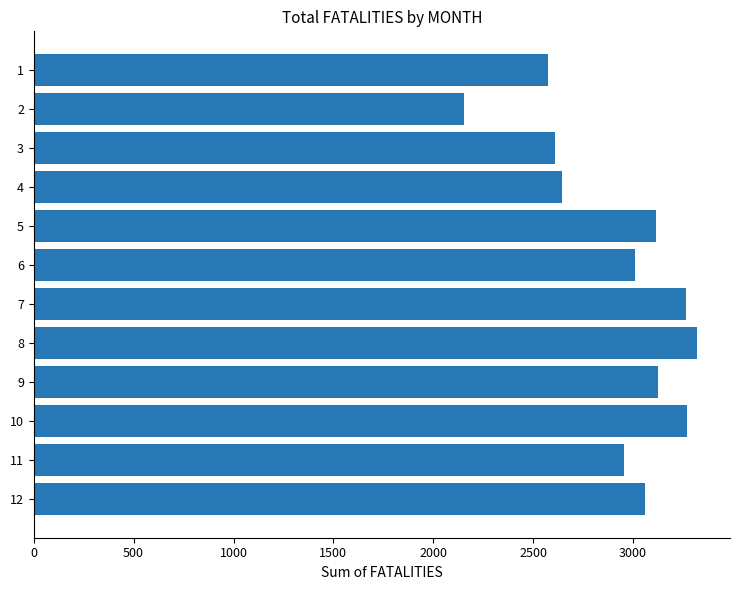

What is the sum of all values?

35092